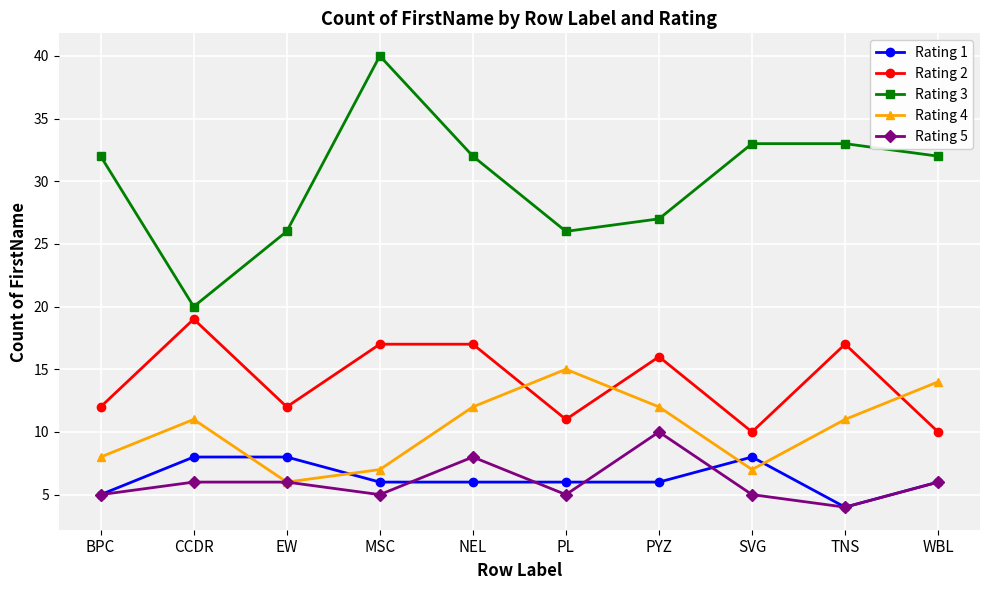

What is the label of the 8th point from the left?

SVG